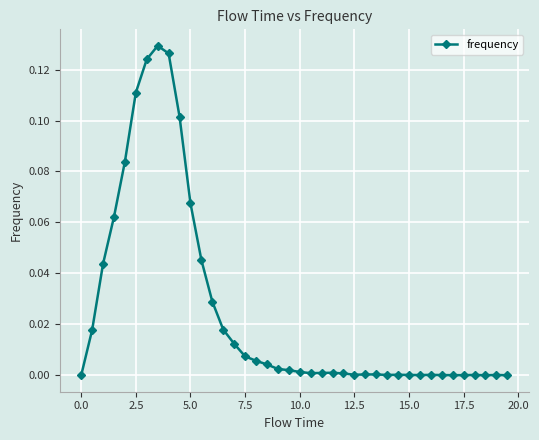

What is the sum of all values?

1.0